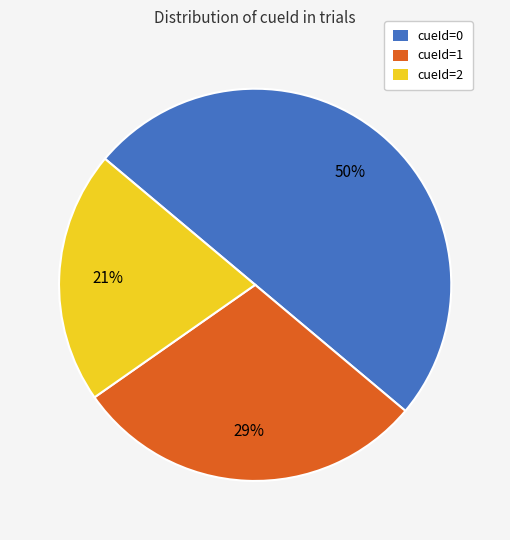

Rank the categories by value from highest to lowest.

cueId=0, cueId=1, cueId=2